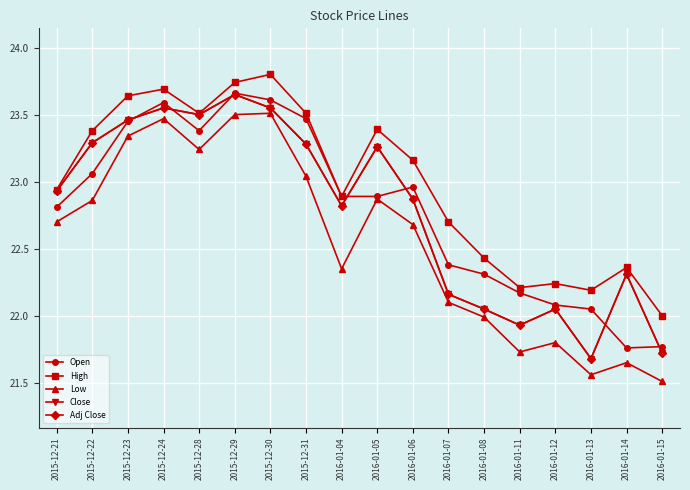

What is the label of the 8th point from the left?

2015-12-31